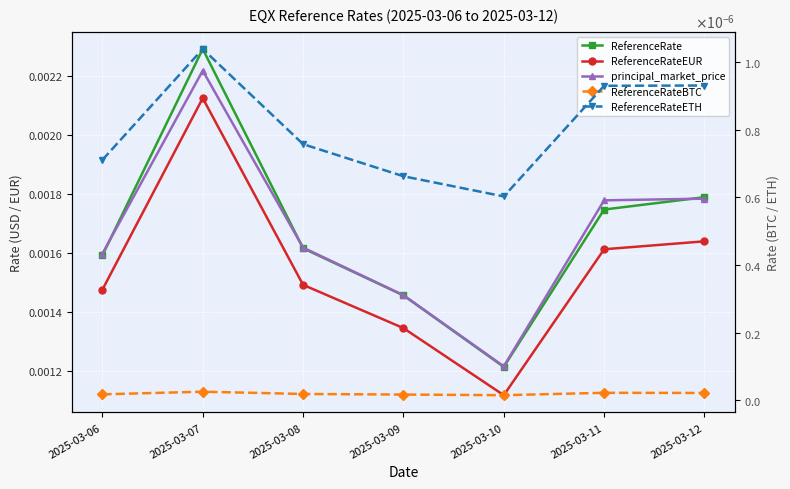

Is it true that ReferenceRate equals 0.0 at 2025-03-08?

True